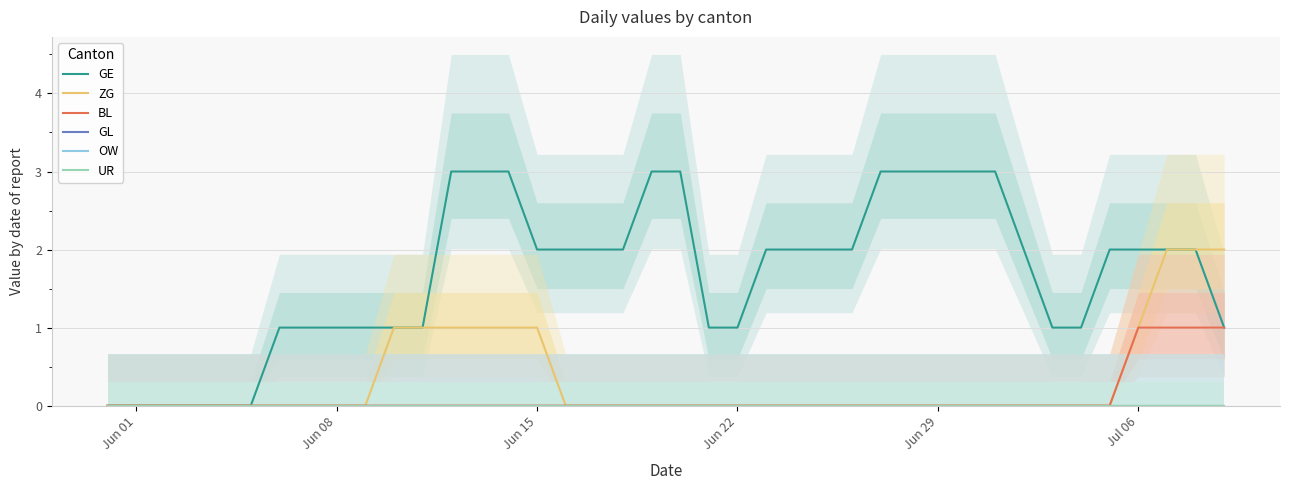

Which series has the largest total across all categories?

GE